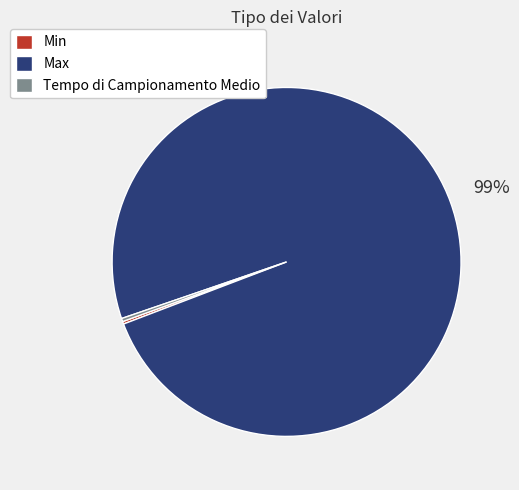

What is the largest slice in the pie chart?

Max